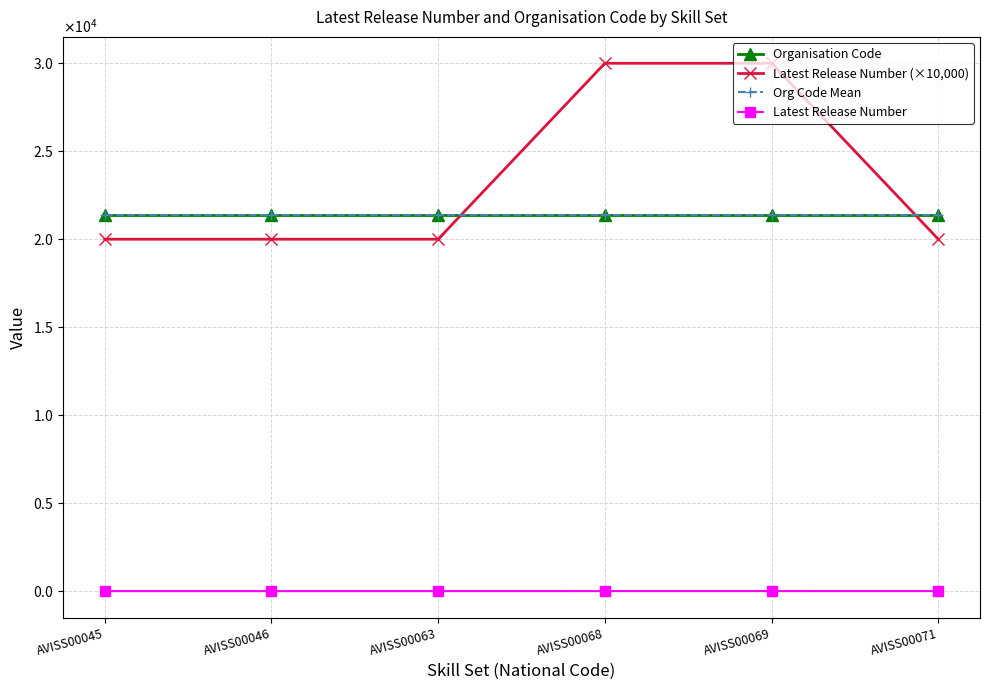

What is the difference between the maximum and minimum values in the Latest Release Number series?

1